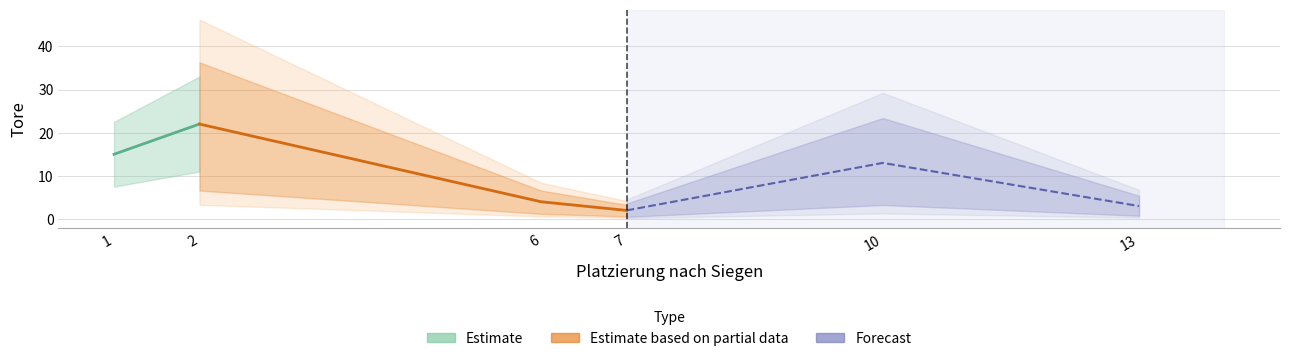

What is the sum of the Tore (Partial) values at 10 and 6?

17